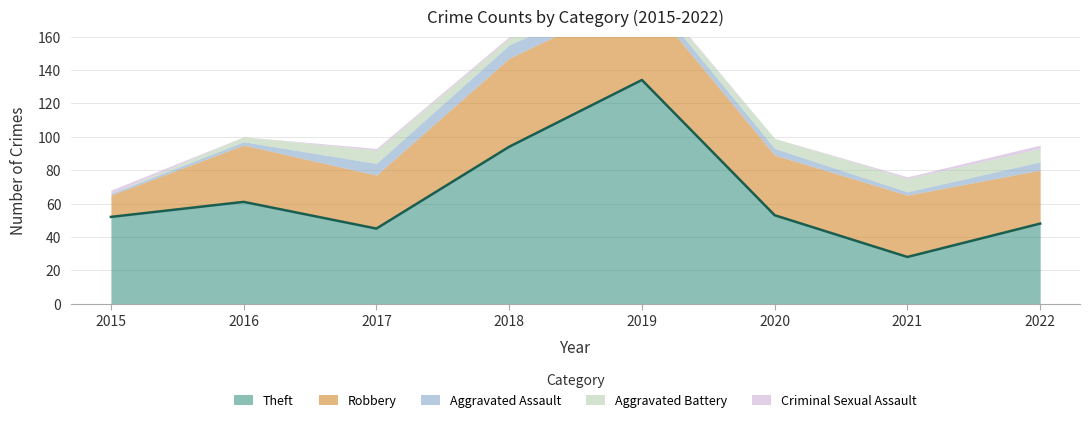

What is the maximum value shown in the chart?

134